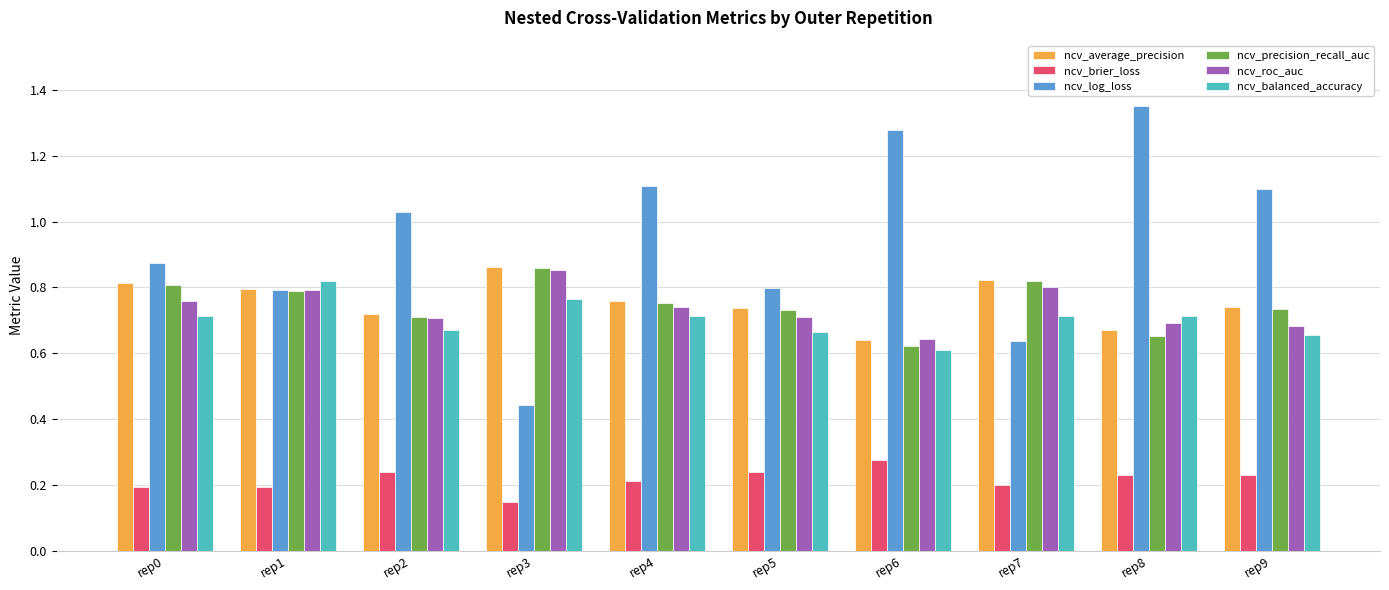

Is the value of ncv_precision_recall_auc at rep3 greater than the value of ncv_roc_auc at rep5?

Yes